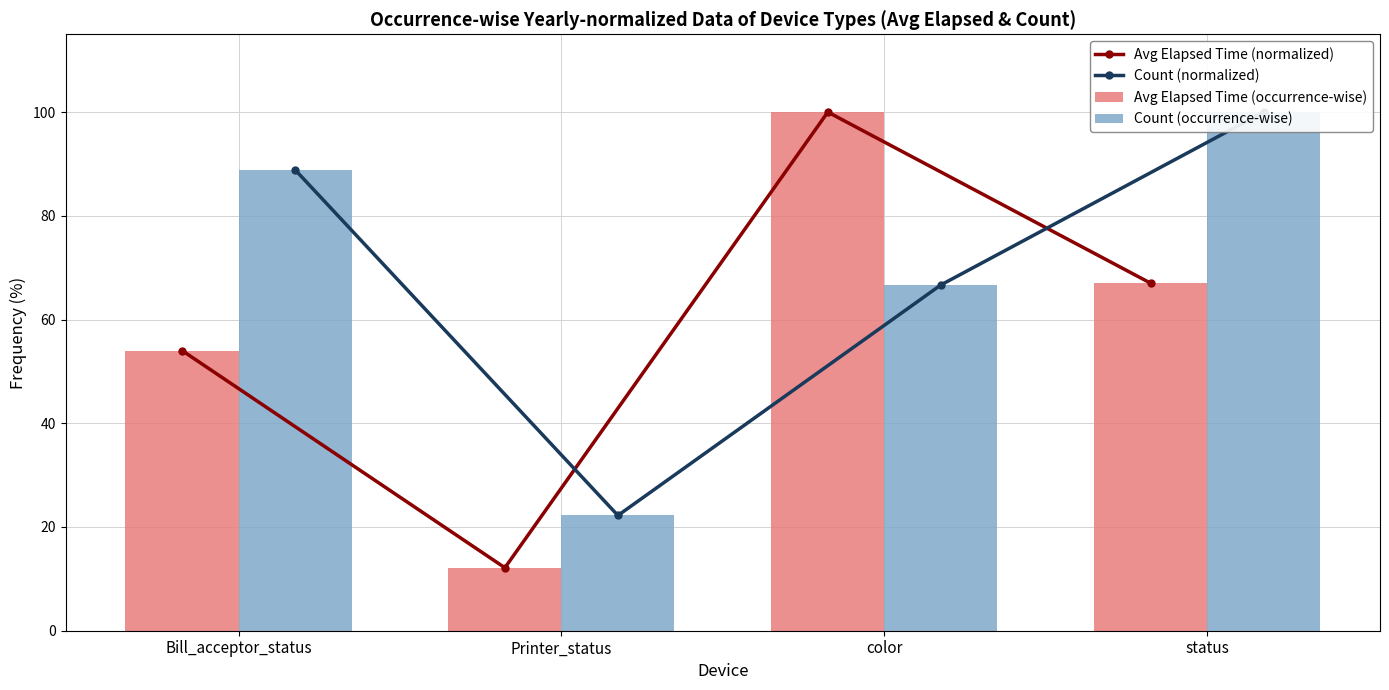

What is the difference between the Count (occurrence-wise) values at Bill_acceptor_status and color?

22.2